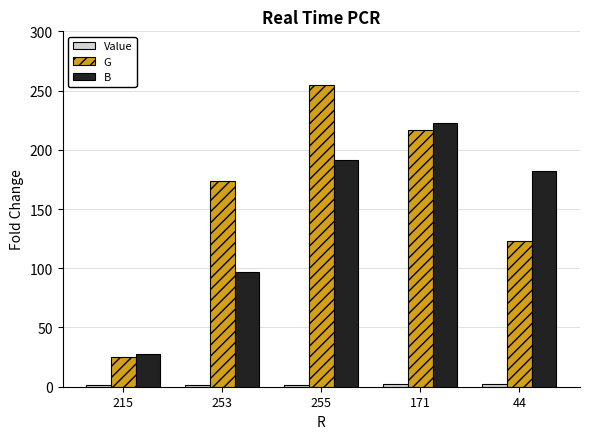

What is the label of the 2nd bar from the right?

171